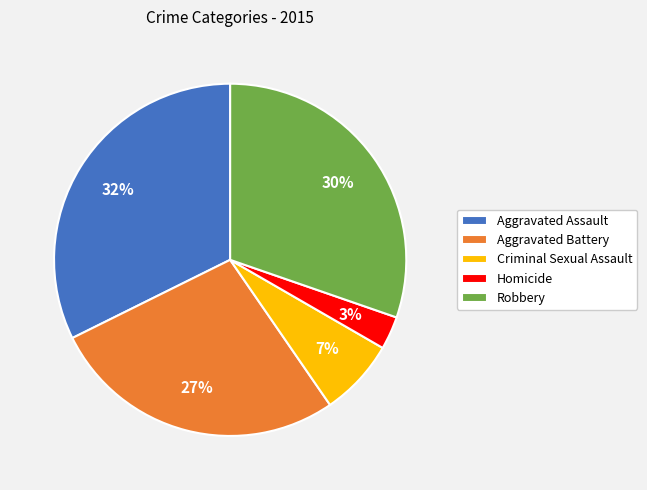

True or false: Aggravated Assault accounts for 32% of the total.

True